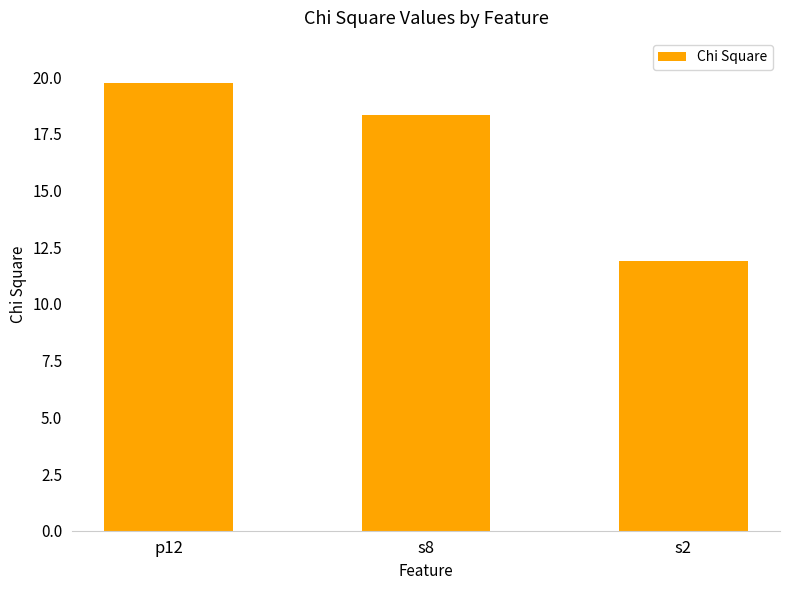

How many data points are above 18?

2